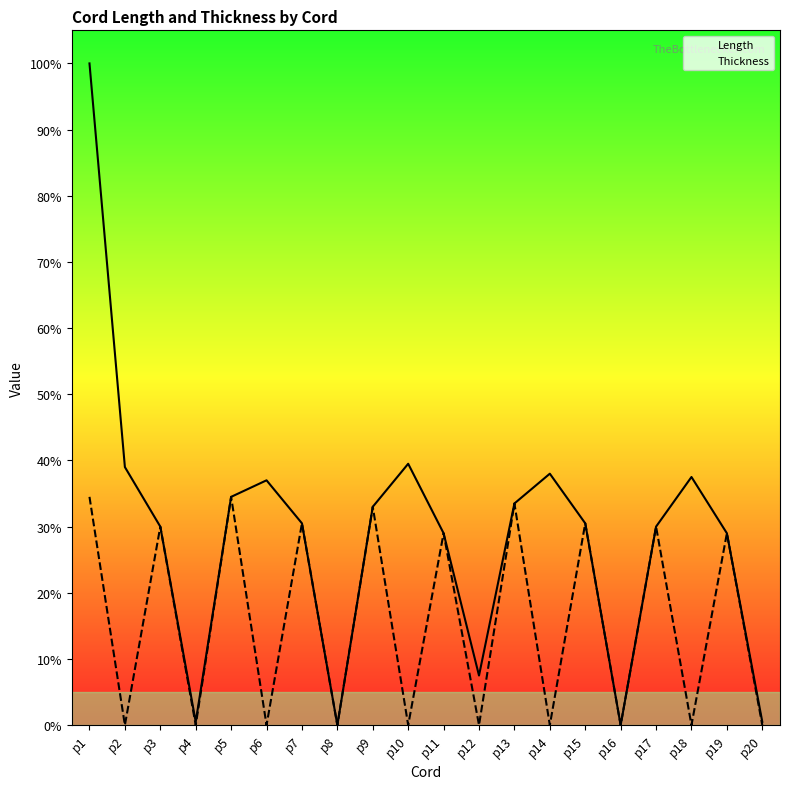

Where is Thickness nearest to the value 17?

p11